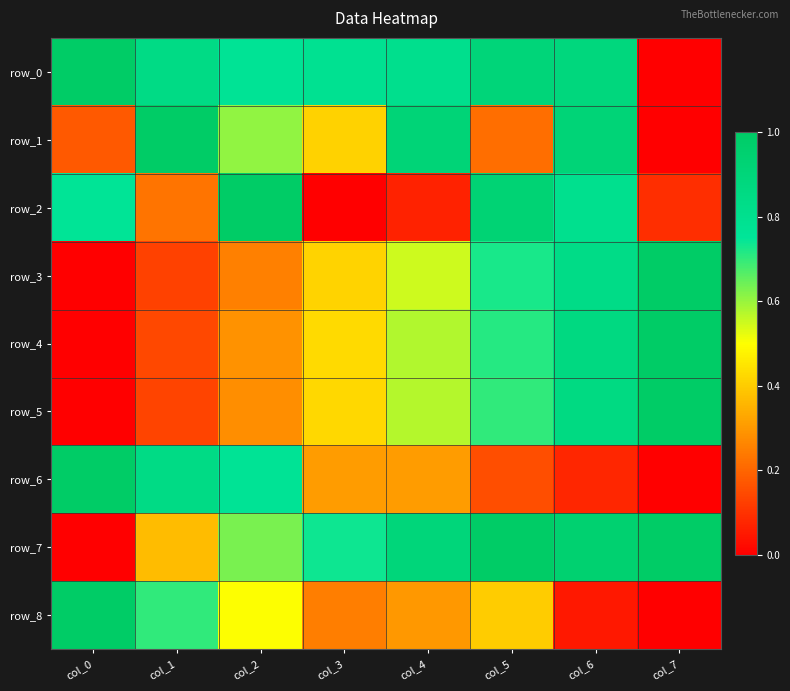

Which series has the largest range (max minus min)?

row_0